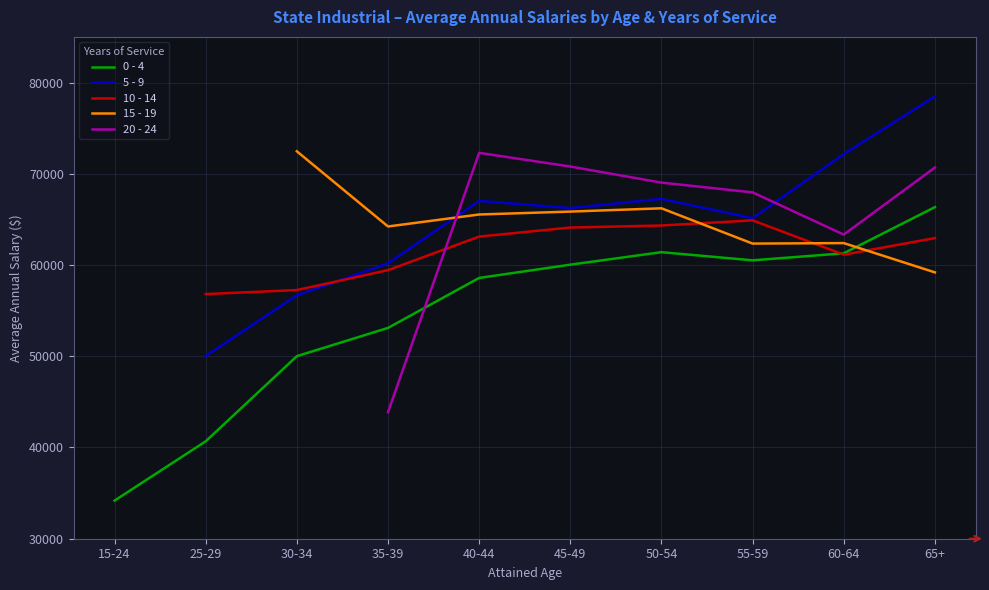

Between 60-64 and 65+, which series saw the biggest shift?

20 - 24